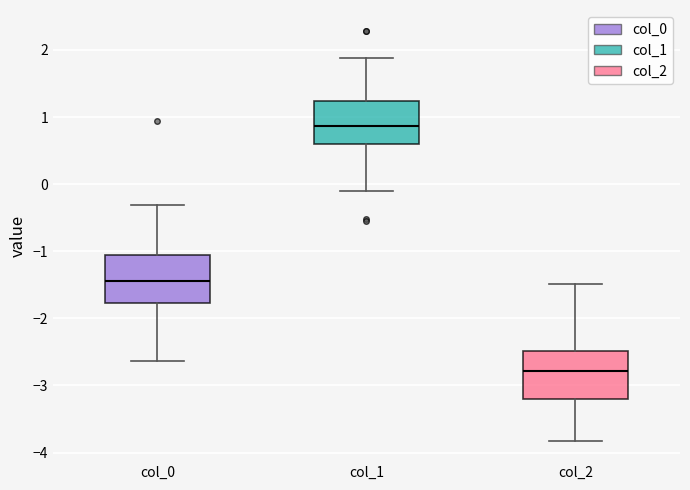

Which box has the lowest median line?

col_2